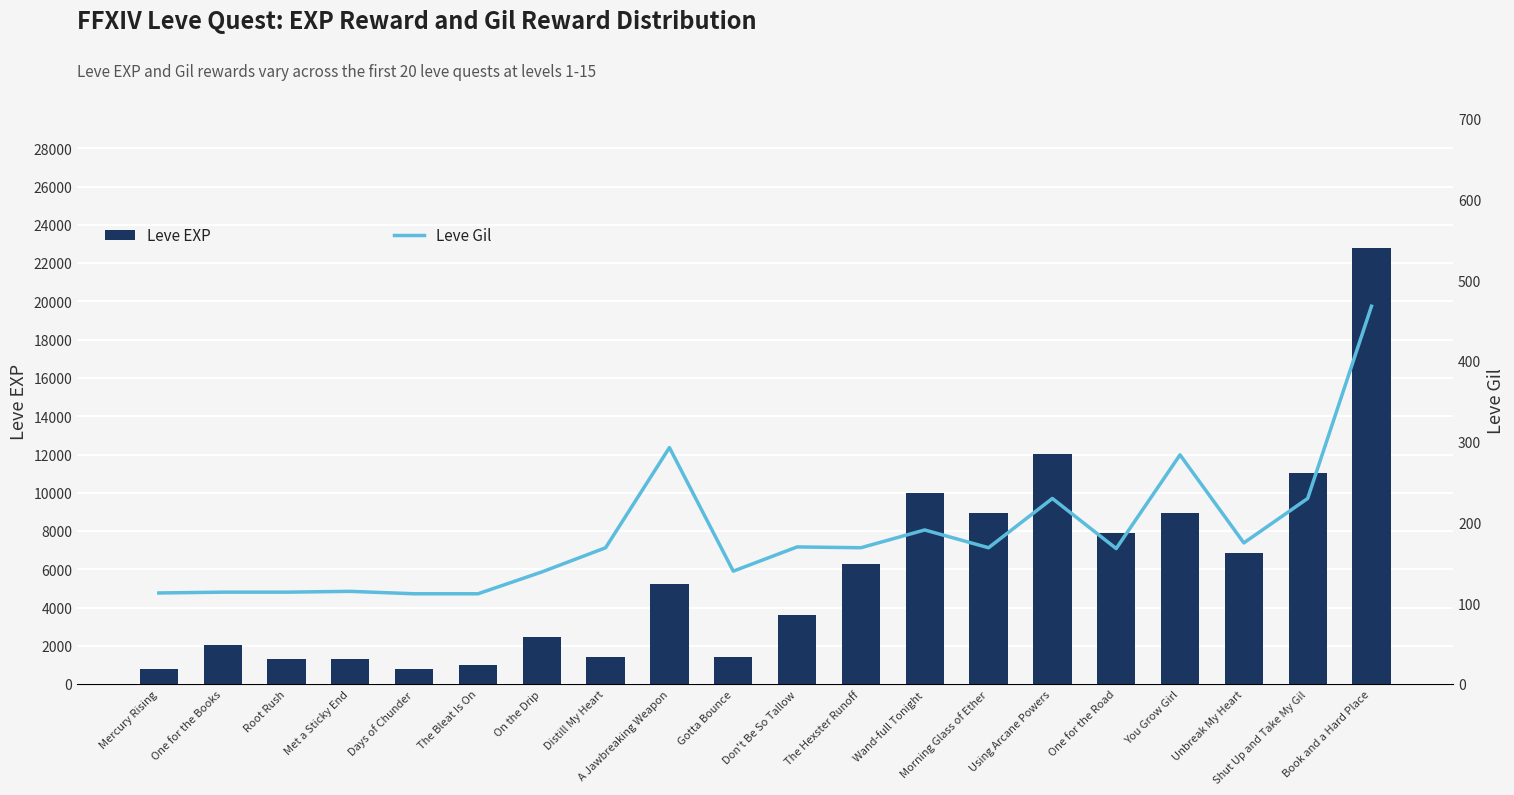

Is it true that Leve Gil equals 70 at Met a Sticky End?

False